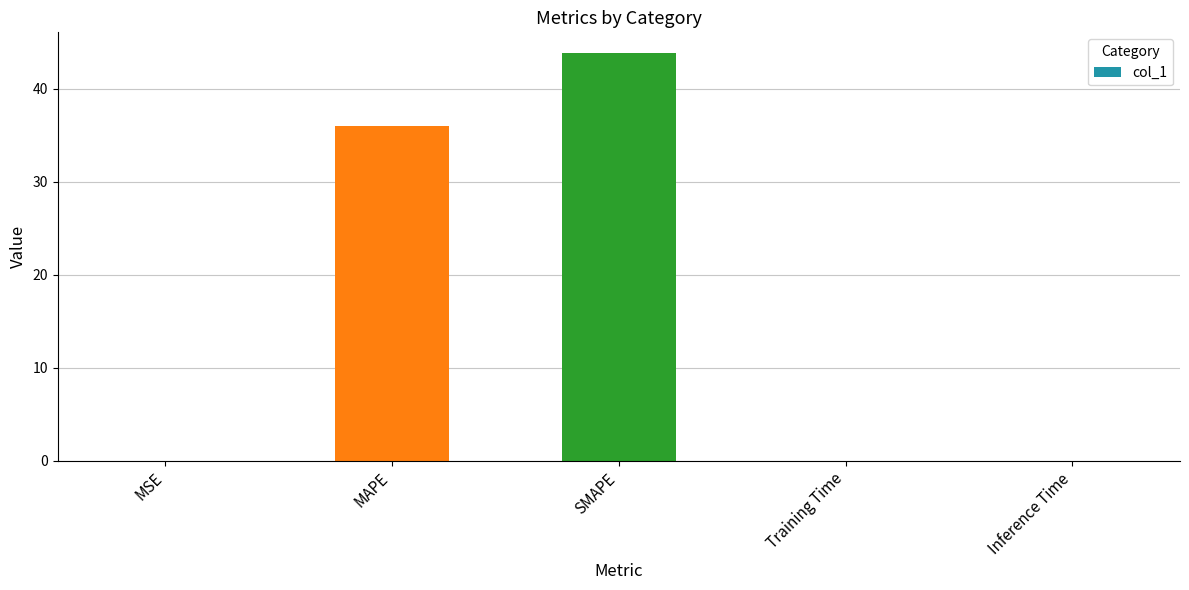

Is it true that the value at SMAPE is 43.9?

True